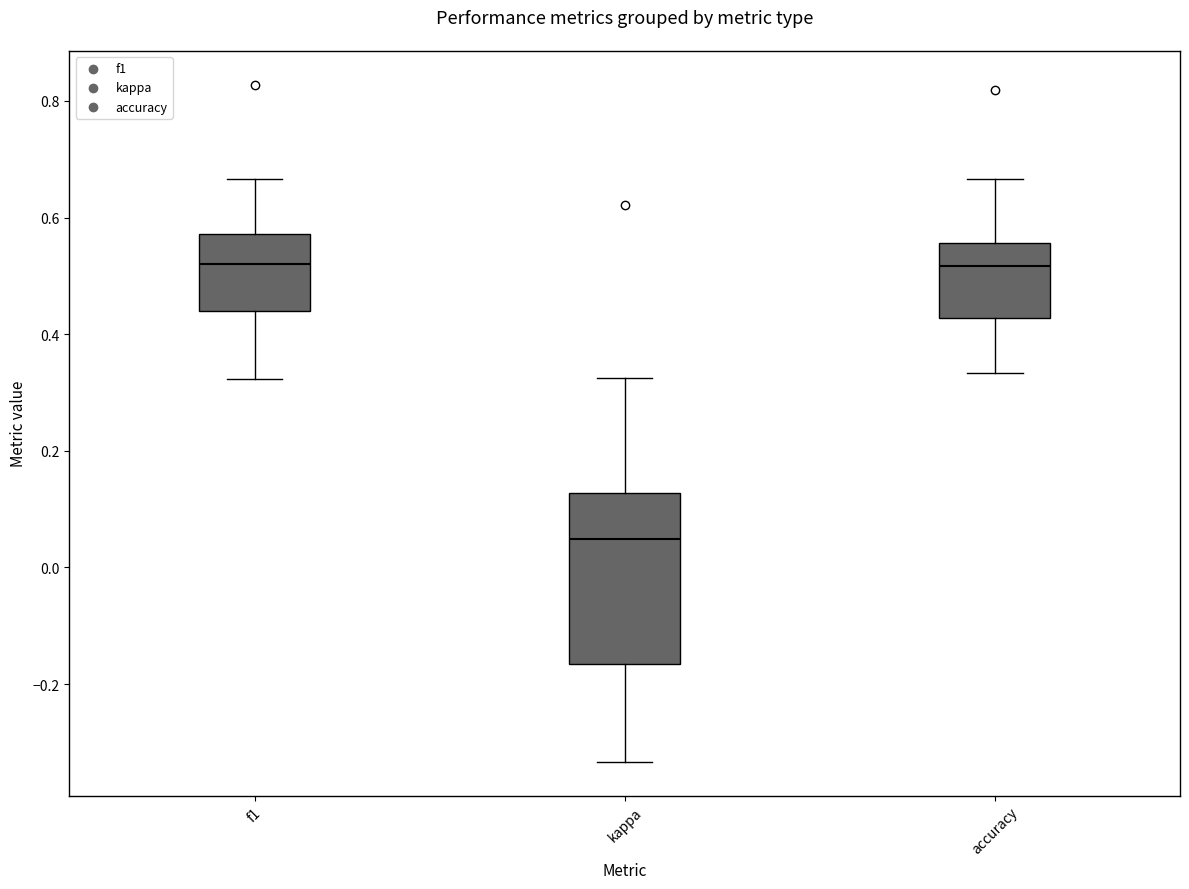

Which box has the lowest median line?

kappa